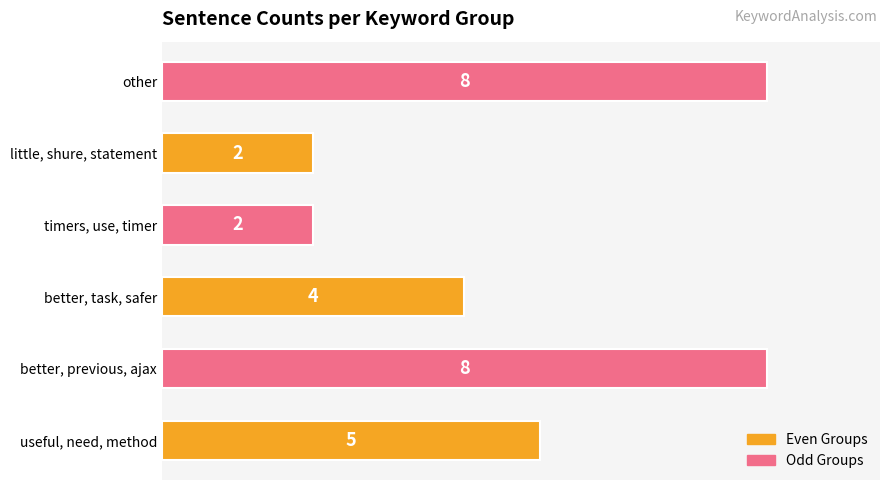

The value at little, shure, statement is 2. True or false?

True